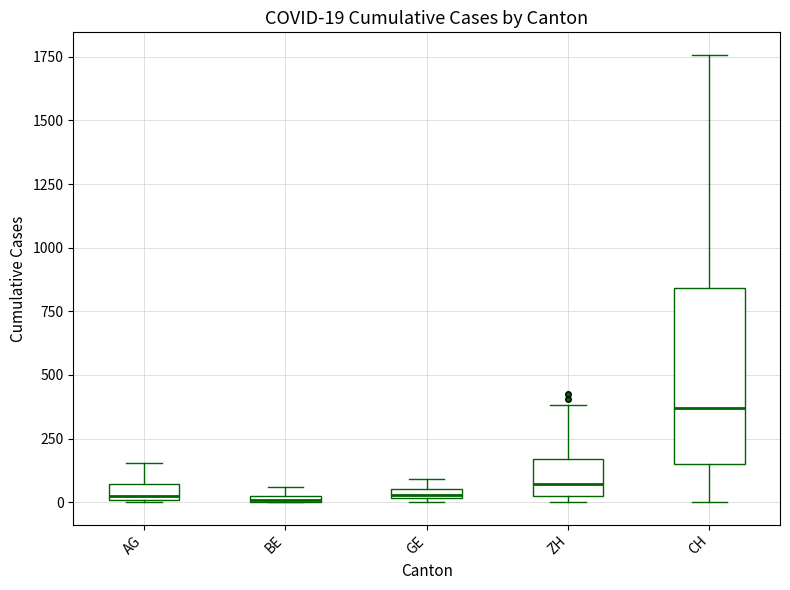

Comparing the boxes themselves (not the whiskers), which one is the tallest?

CH